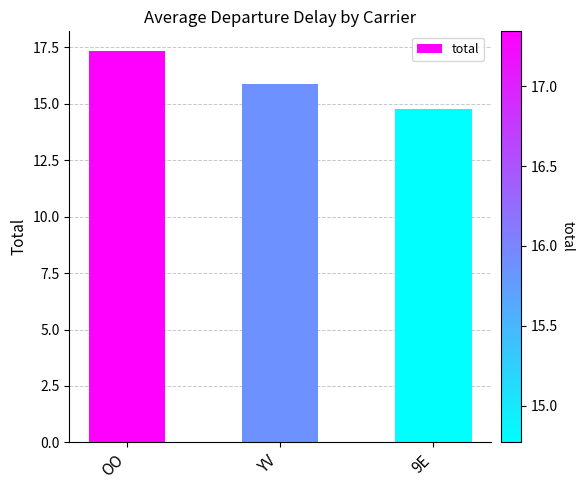

Where does the data first go above 15?

OO